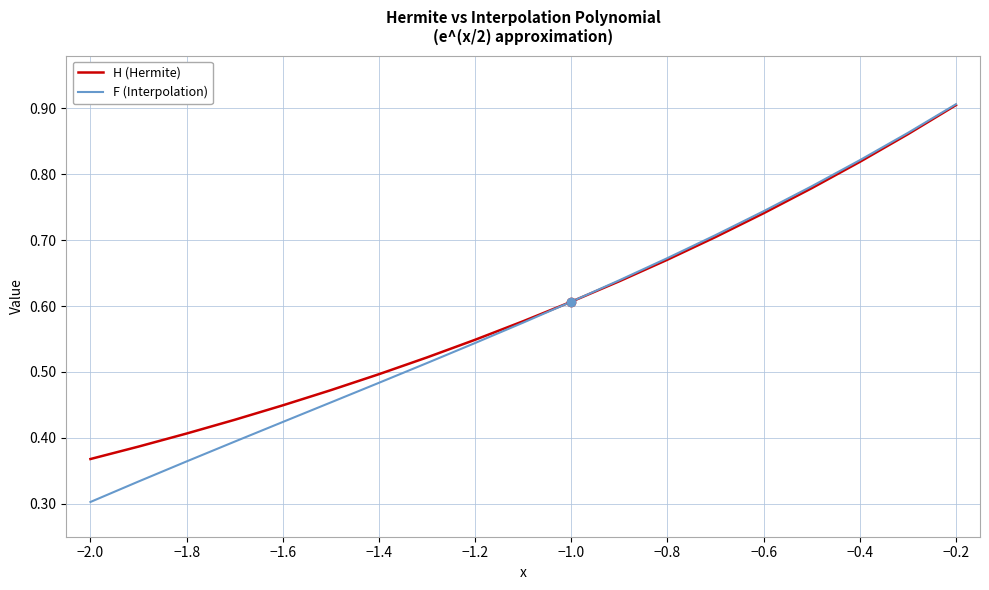

At which label is F (Interpolation) closest to 0?

−2.0